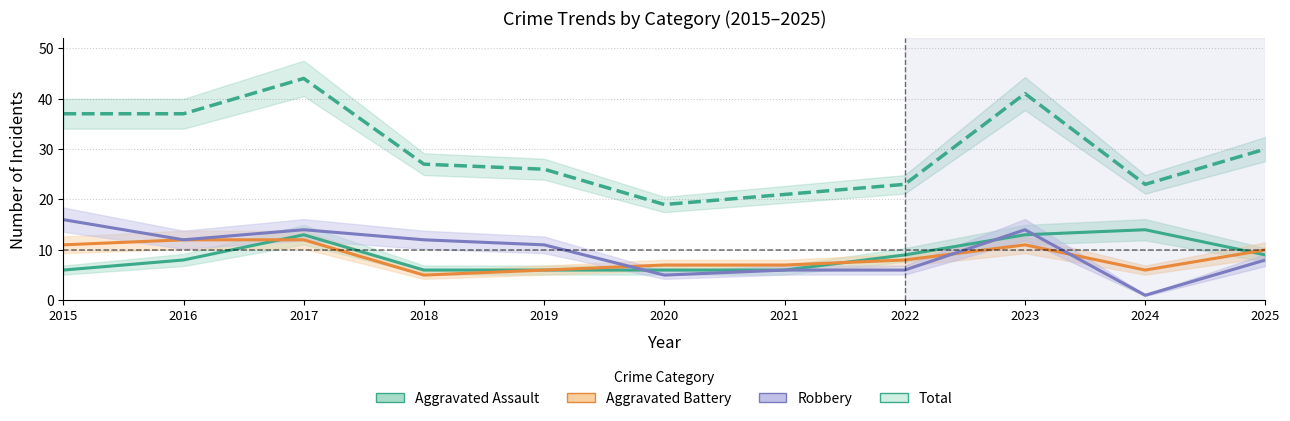

How many series are shown in this chart?

4